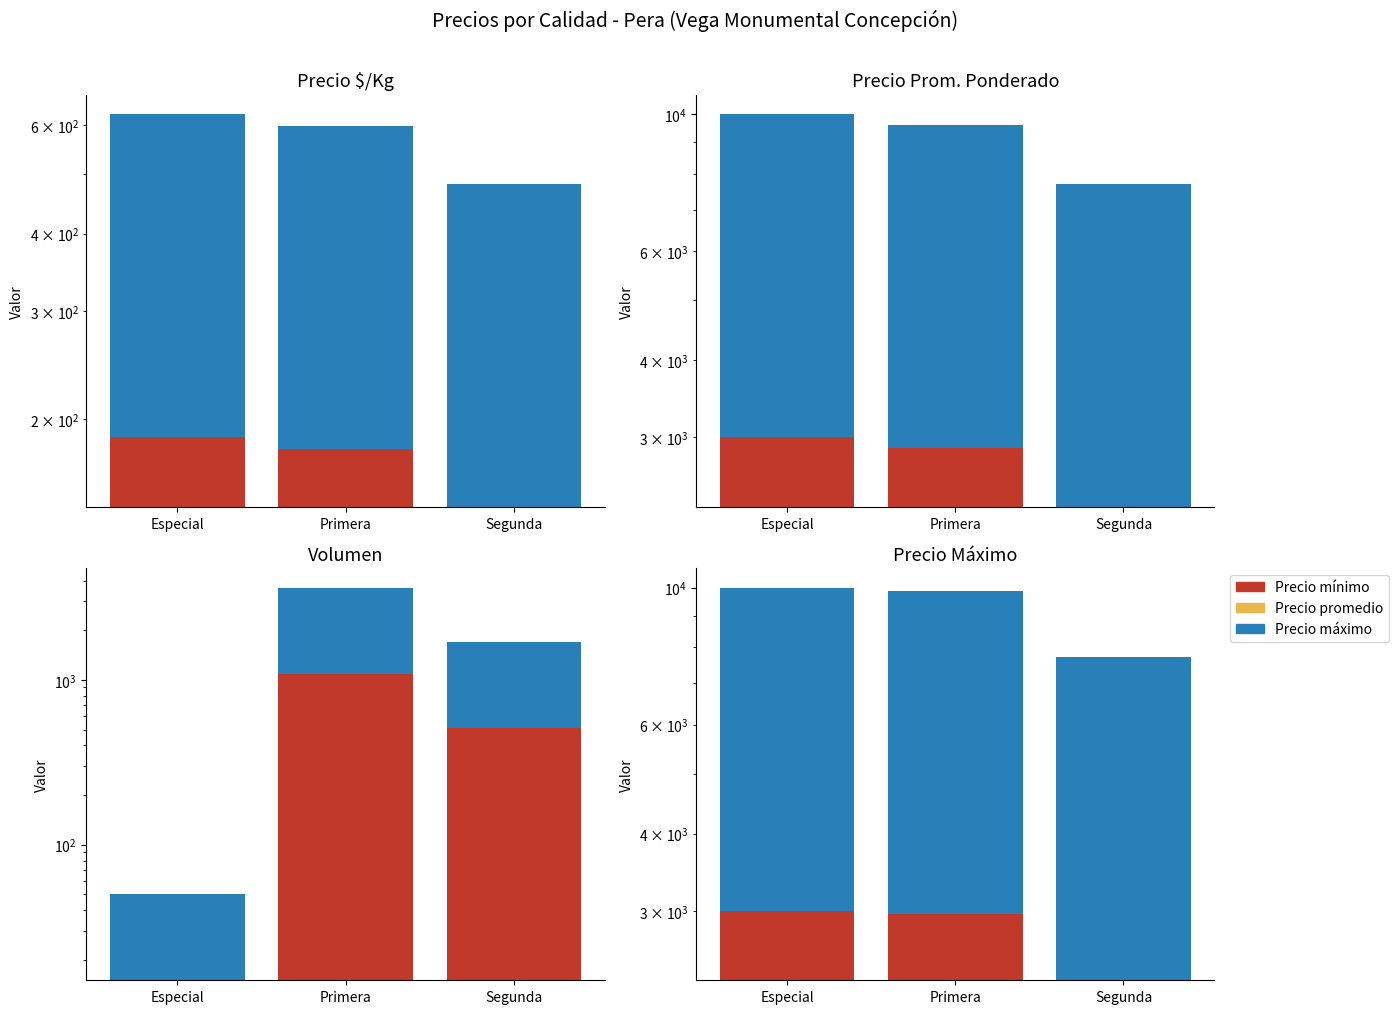

Rank the series at Especial from highest to lowest value.

Precio máximo, Precio mínimo